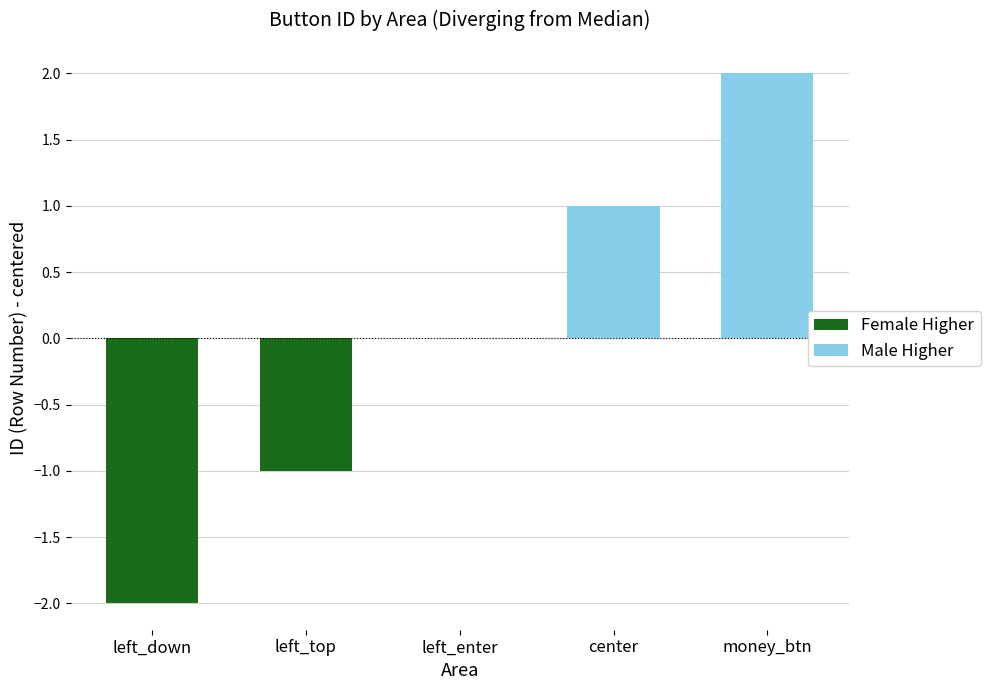

What is the average value of the Female Higher series?

-1